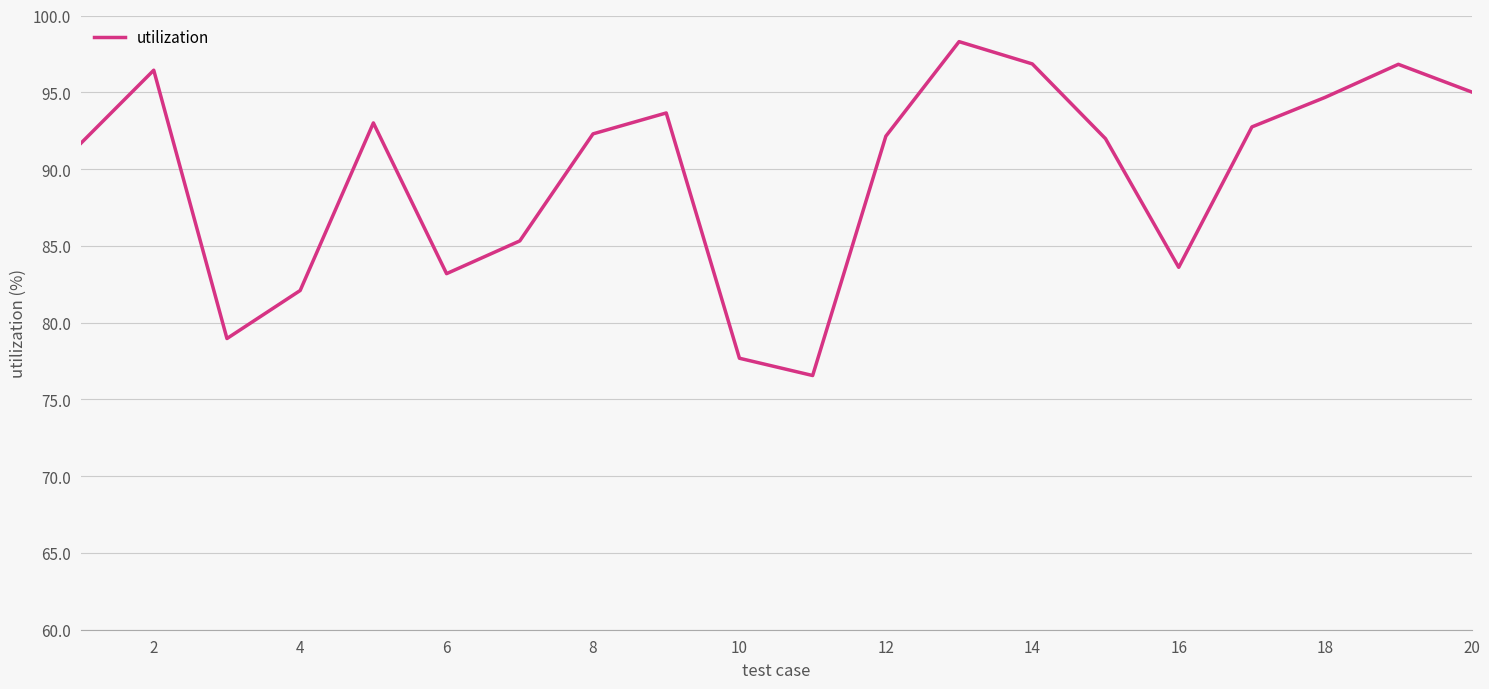

What is the difference between the maximum and second lowest values?

20.6